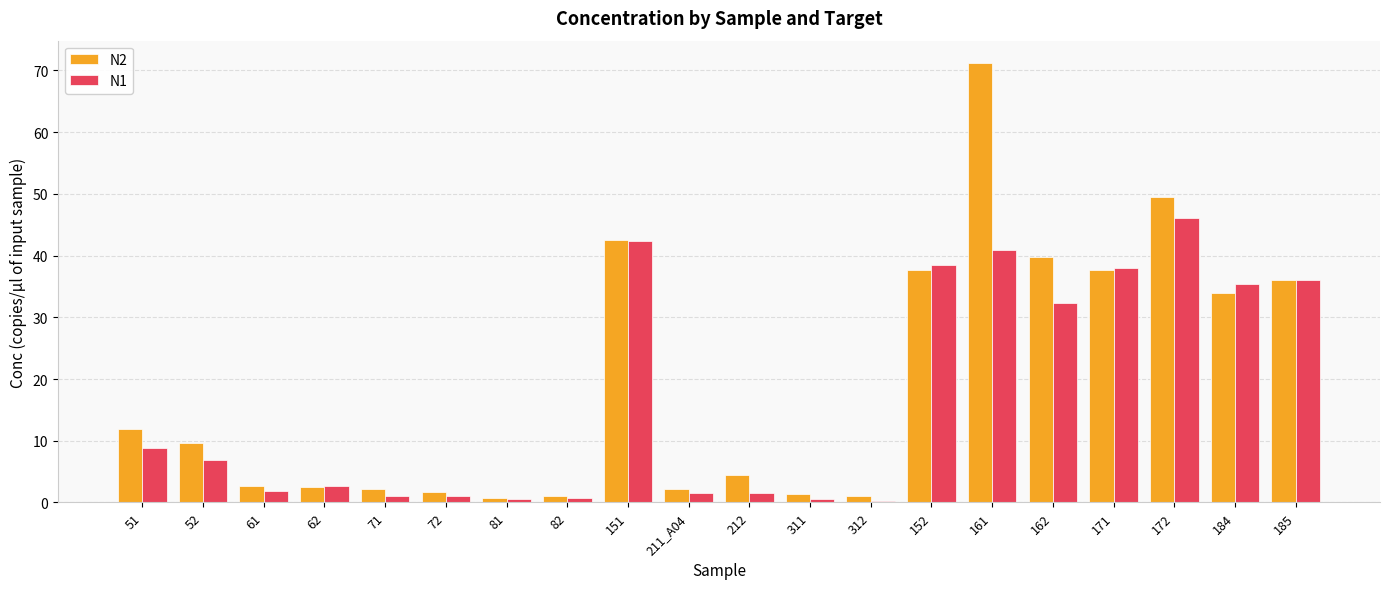

What position from the left is 51?

1